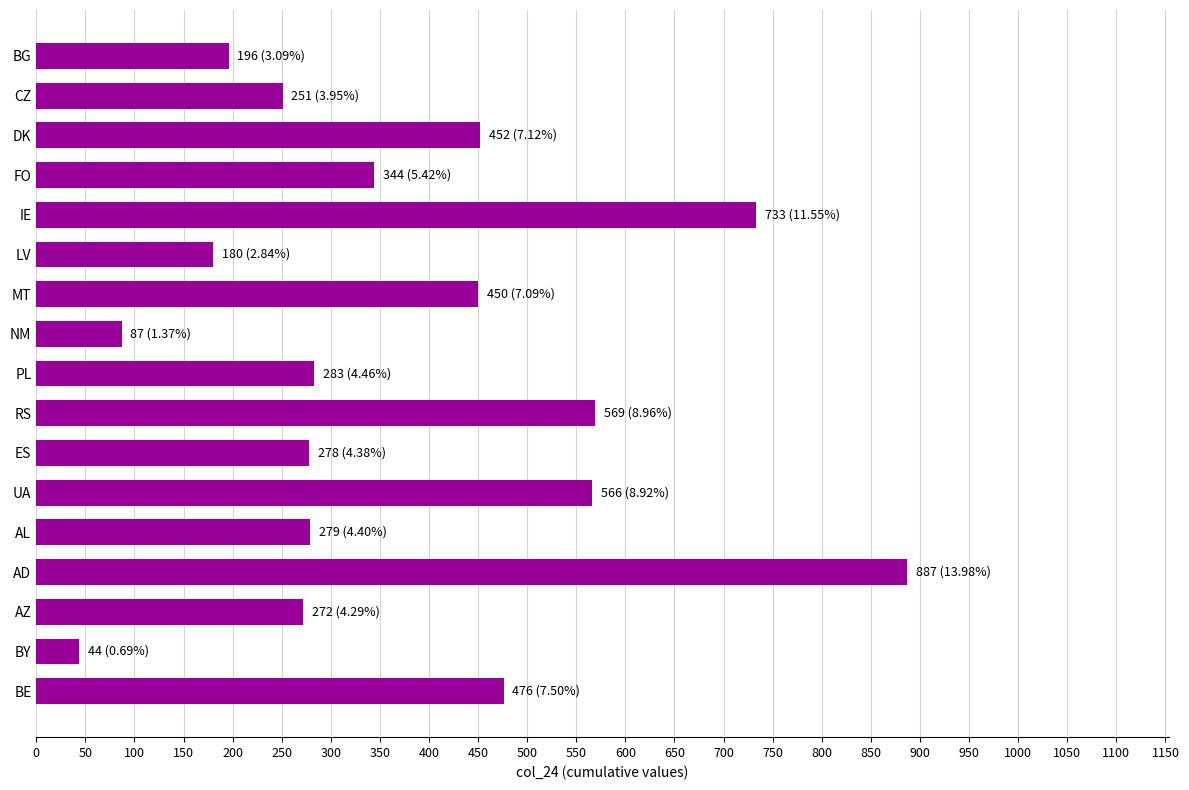

What is the ratio of the value at DK to the value at FO?

1.3